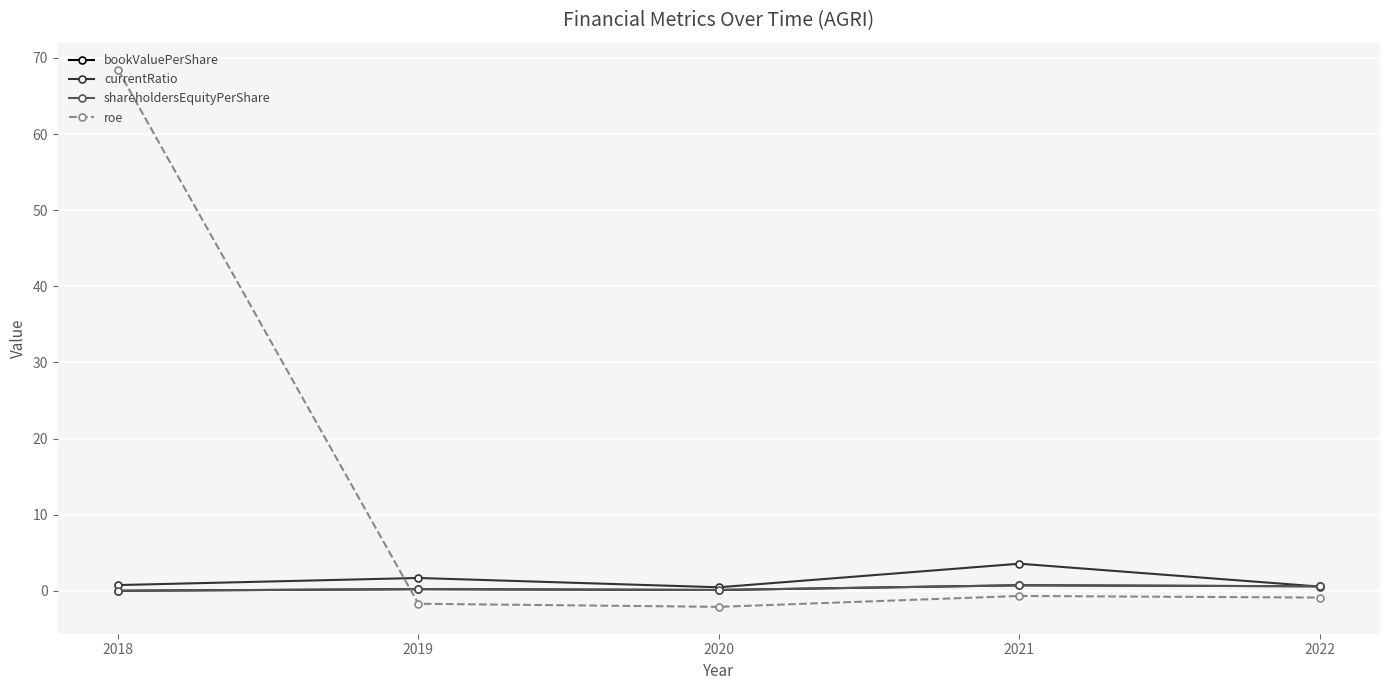

True or false: roe and currentRatio intersect in this chart.

True